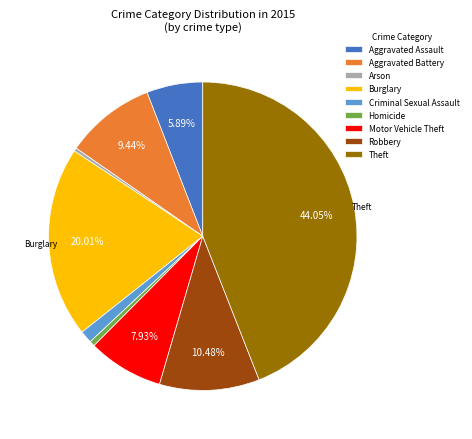

Which category has the biggest portion of the pie?

Theft